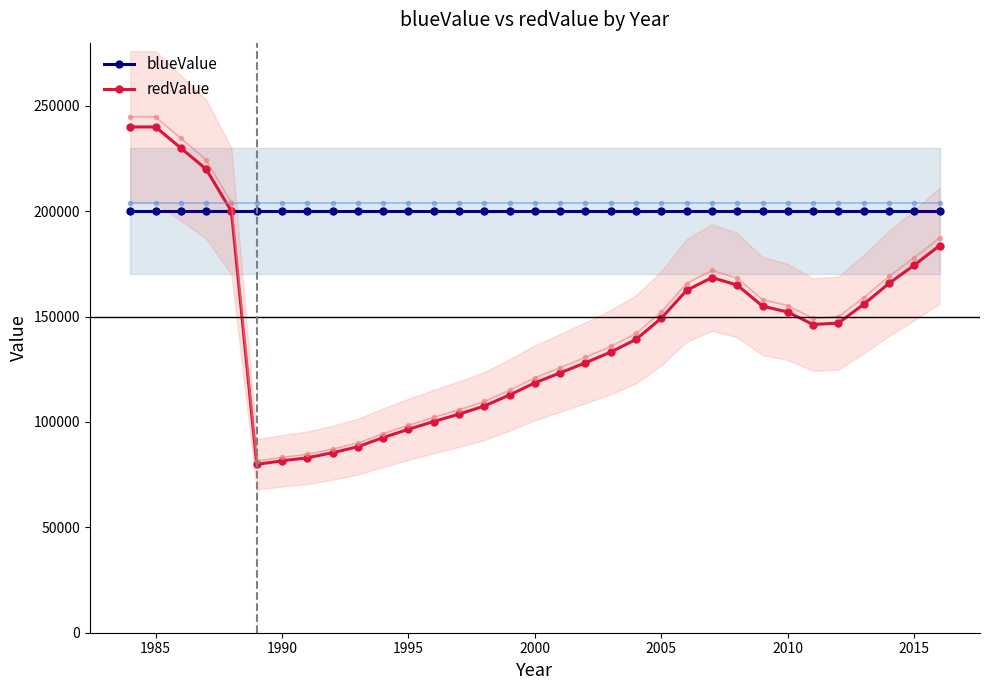

True or false: redValue has more than 0 points higher than both neighbors.

True